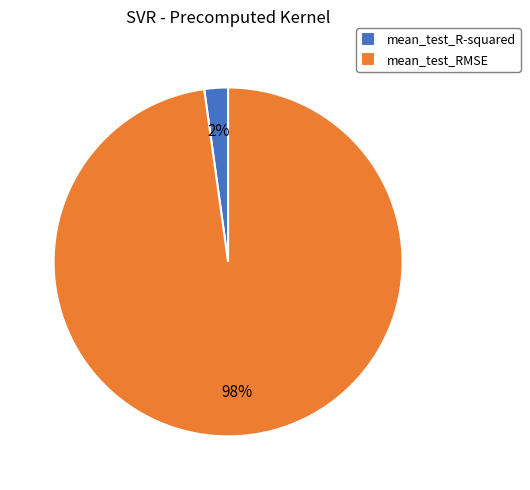

Is it true that mean_test_RMSE is 98% of the pie?

True